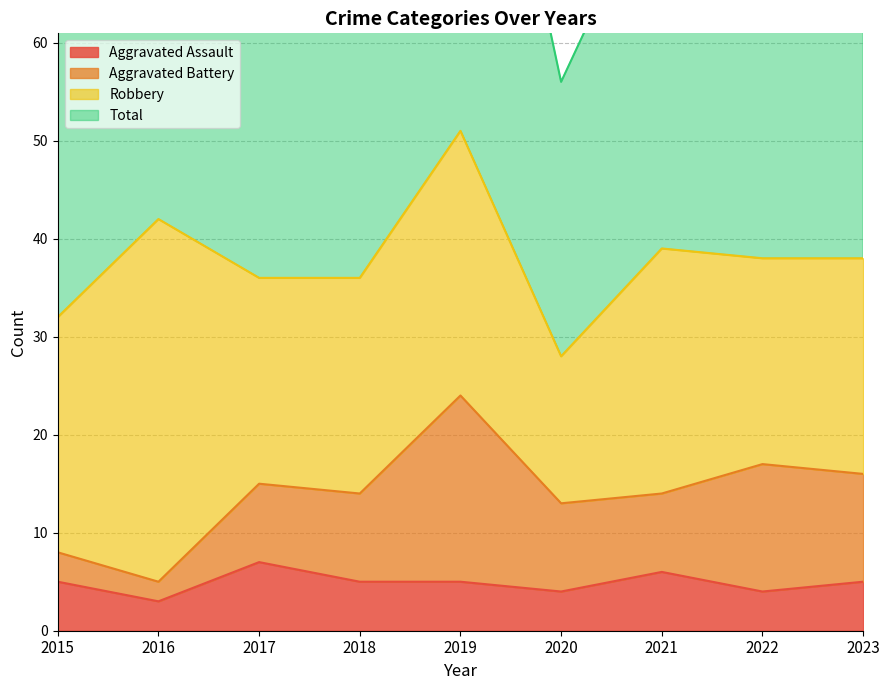

At which label is Aggravated Assault closest to 5?

2015